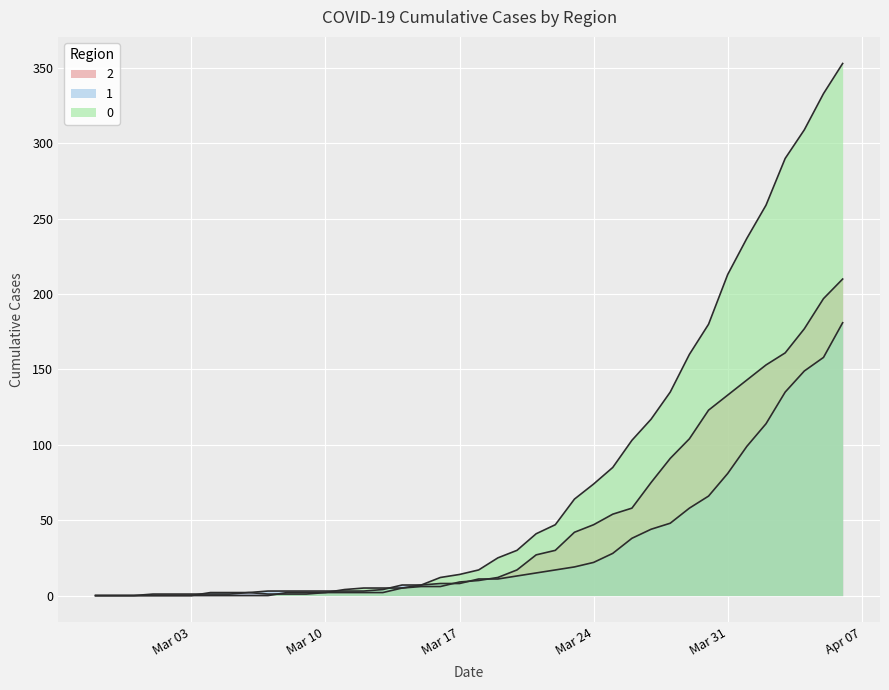

What is the difference between the maximum and minimum values in the 1 series?

181